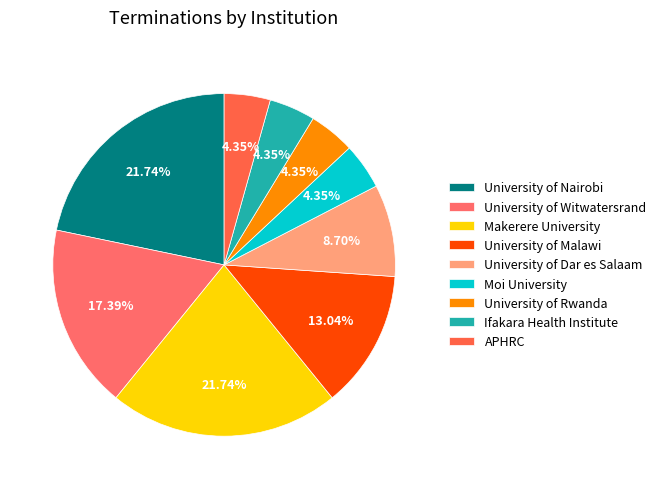

What percentage do University of Witwatersrand and Moi University together represent?

21.7%